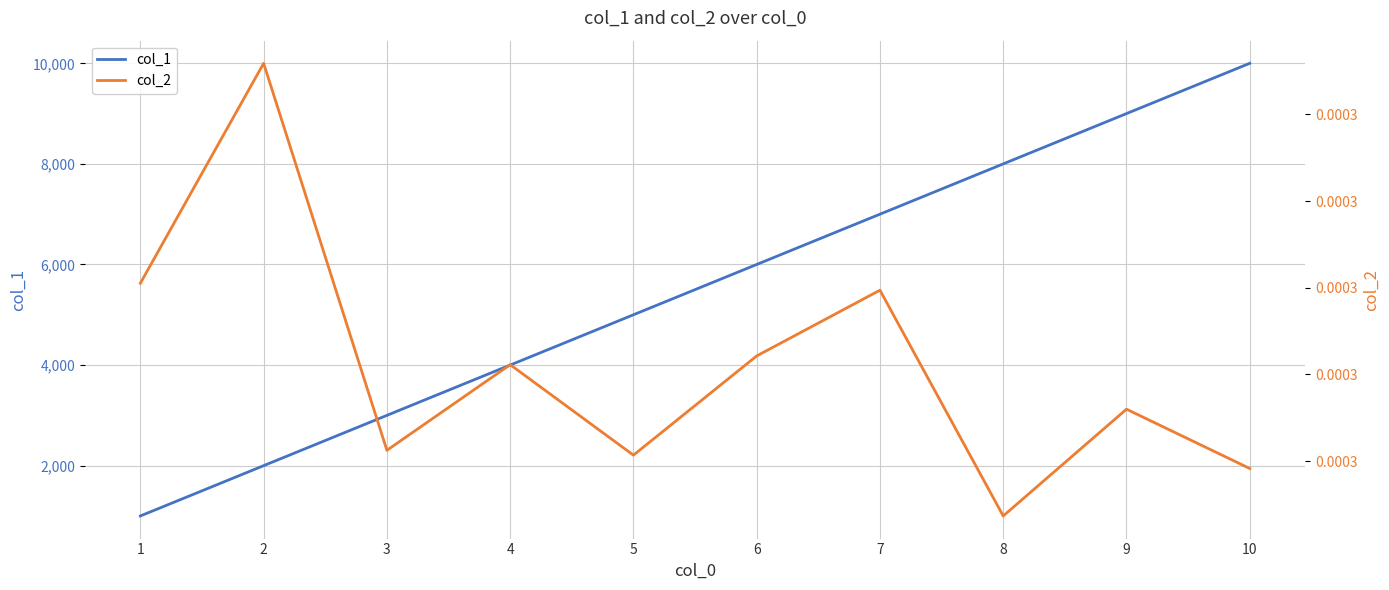

What are all the series names shown in the legend?

col_1, col_2